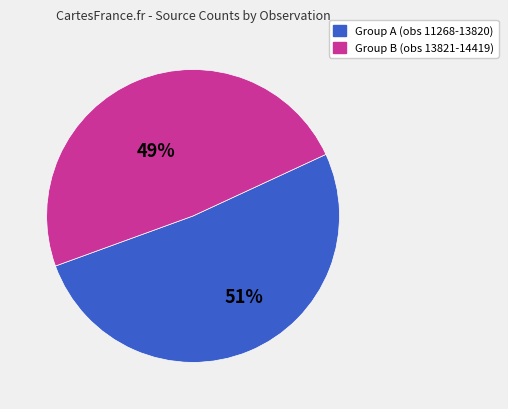

Between Group B (obs 13821-14419) and Group A (obs 11268-13820), which is larger?

Group A (obs 11268-13820)